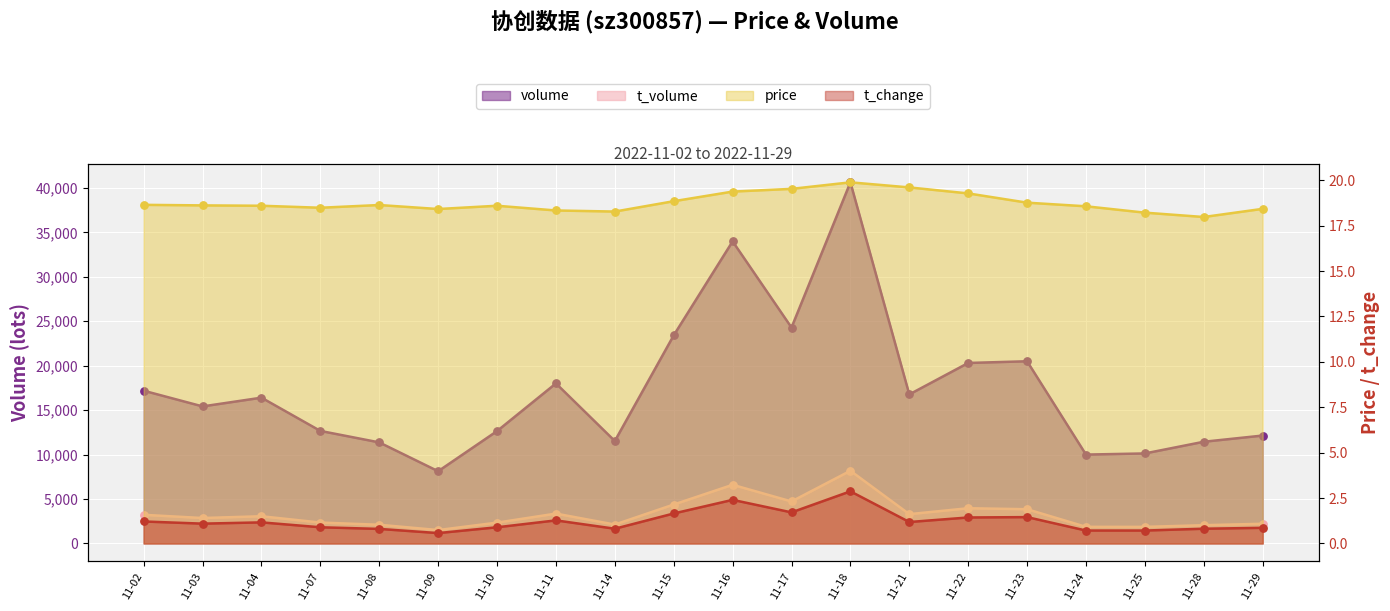

Which series contains the lowest Y value?

t_change